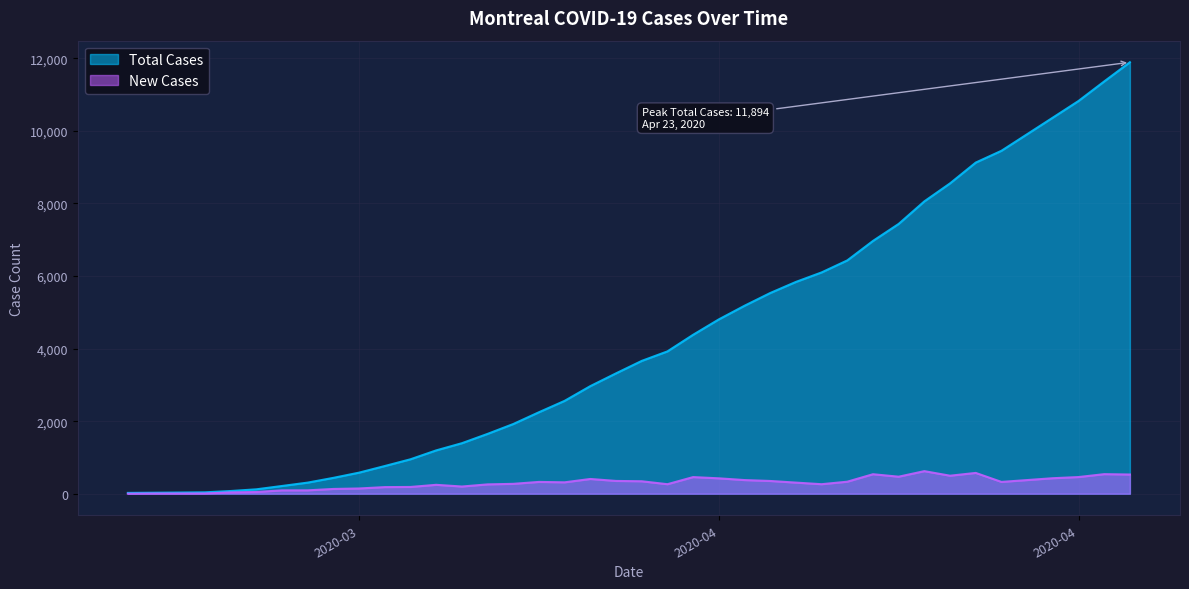

What position from the right is 2020-04-12?

11